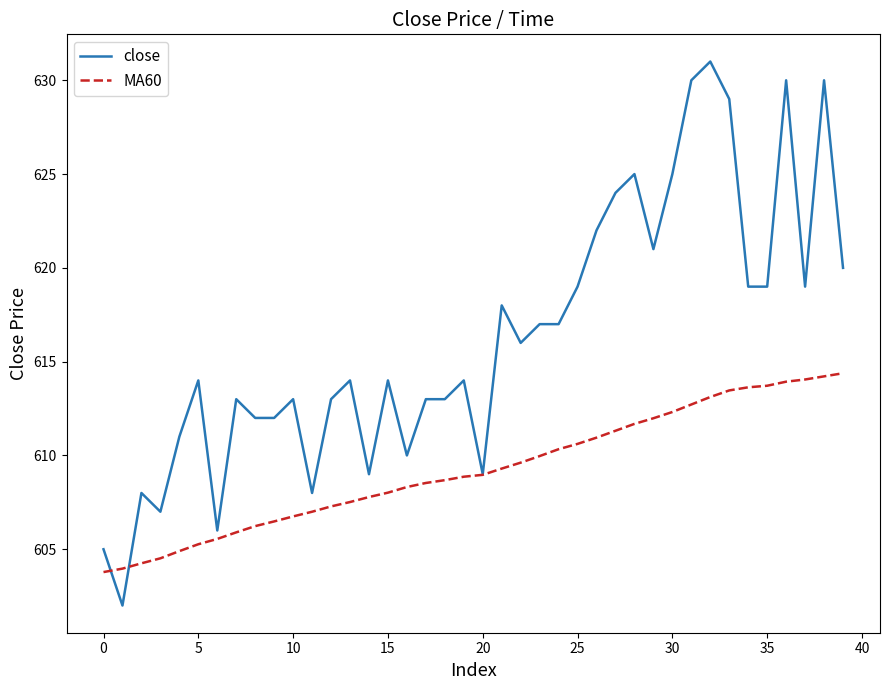

What is the greatest value displayed?

631.0